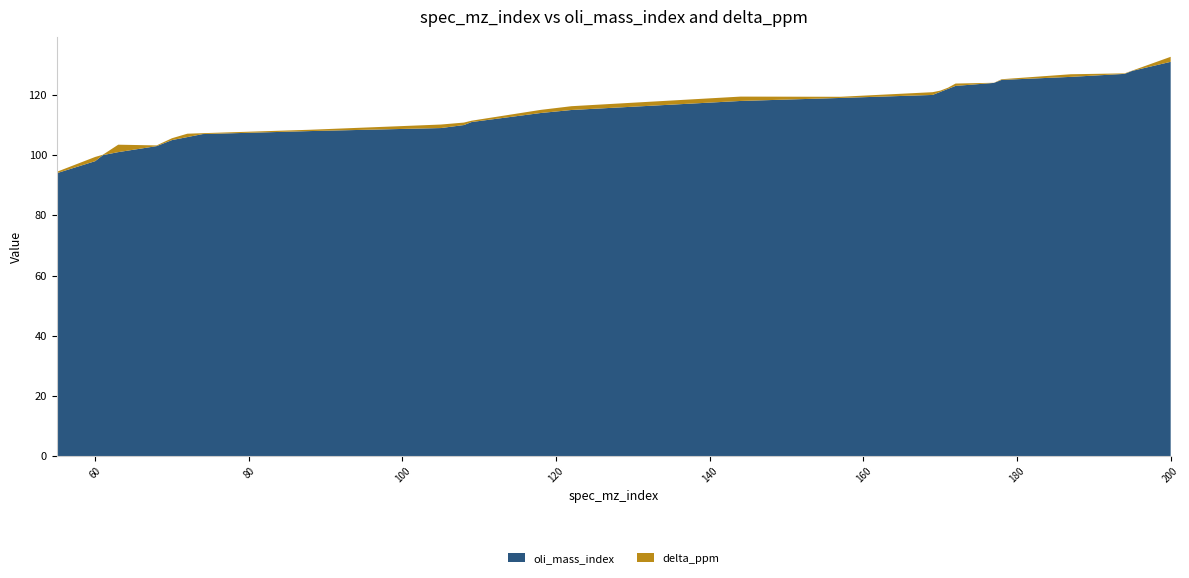

Reading left to right, extract all data points from this chart.

oli_mass_index: 55=94.0	60=98.0	61=100.0	63=101.0	68=103.0	70=105.0	72=106.0	74=107.0	88=108.0	105=109.0	108=110.0	109=111.0	118=114.0	122=115.0	144=118.0	157=119.0	169=120.0	170=121.0	171=122.0	172=123.0	177=124.0	178=125.0	187=126.0	194=127.0	195=128.0	200=131.0
delta_ppm: 55=0.5	60=1.4	61=0.1	63=2.5	68=0.2	70=0.6	72=1.1	74=0.3	88=0.4	105=1.2	108=0.8	109=0.4	118=1.0	122=1.3	144=1.4	157=0.4	169=0.9	170=0.4	171=0.4	172=0.8	177=0.0	178=0.2	187=0.9	194=0.2	195=0.1	200=1.7